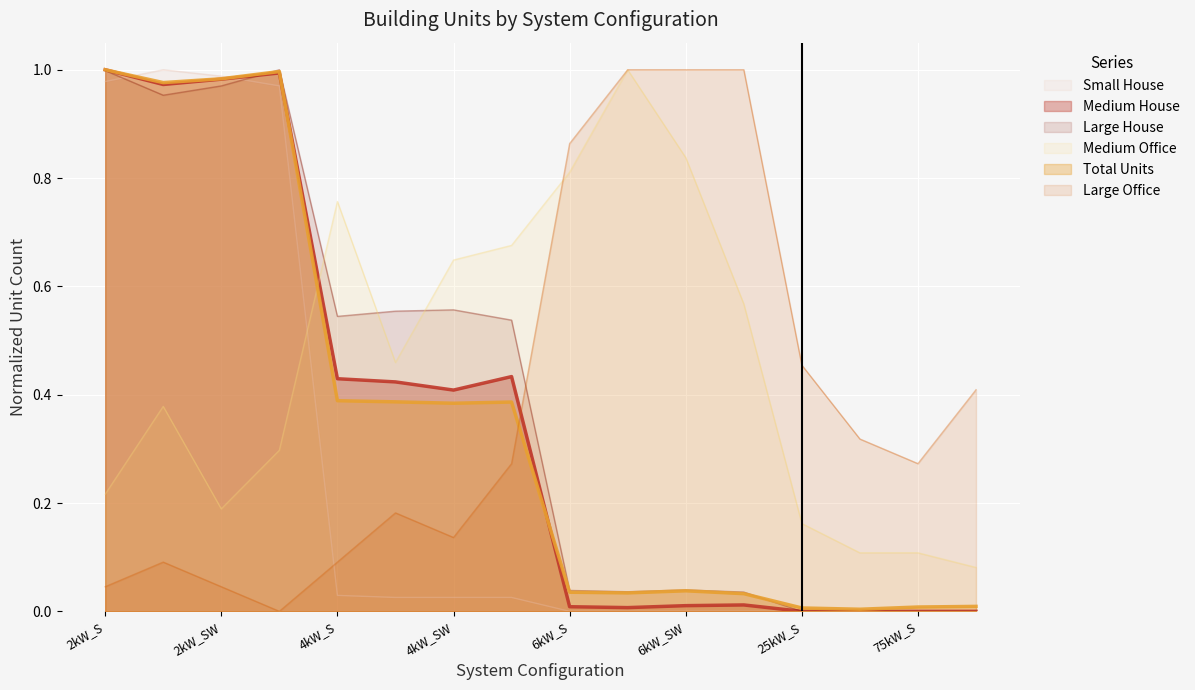

Reading left to right, what are all the values shown in this chart?

Small House: 1.0	1.0	1.0	1.0	0.0	0.0	0.0	0.0	0.0	0.0	0.0	0.0	0.0	0.0	0.0	0.0
Medium House: 1.0	1.0	1.0	1.0	0.4	0.4	0.4	0.4	0.0	0.0	0.0	0.0	0.0	0.0	0.0	0.0
Large House: 1.0	1.0	1.0	1.0	0.5	0.6	0.6	0.5	0.0	0.0	0.0	0.0	0.0	0.0	0.0	0.0
Medium Office: 0.2	0.4	0.2	0.3	0.8	0.5	0.6	0.7	0.8	1.0	0.8	0.6	0.2	0.1	0.1	0.1
Total Units: 1.0	1.0	1.0	1.0	0.4	0.4	0.4	0.4	0.0	0.0	0.0	0.0	0.0	0.0	0.0	0.0
Large Office: 0.0	0.1	0.0	0.0	0.1	0.2	0.1	0.3	0.9	1.0	1.0	1.0	0.5	0.3	0.3	0.4